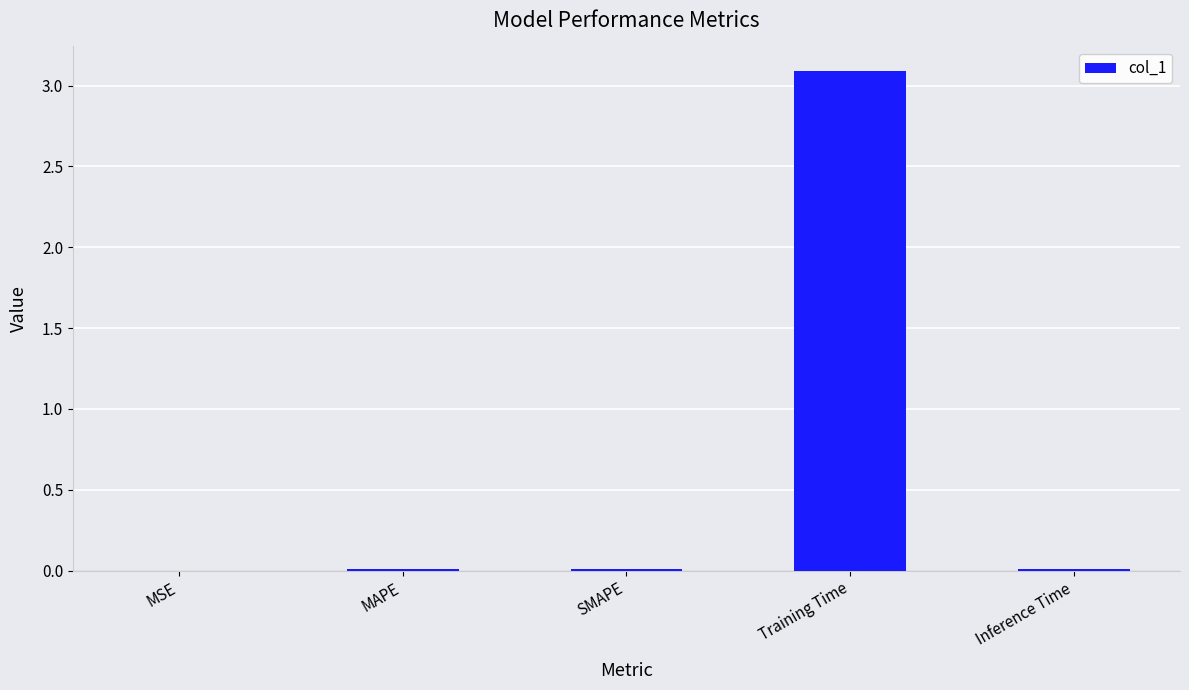

What is the change in value from MSE to Training Time?

+3.1